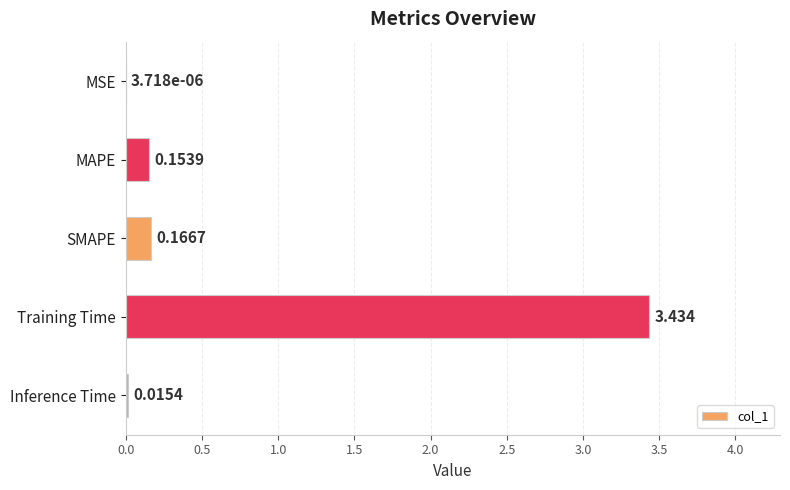

Which category has the highest value across all series?

Training Time